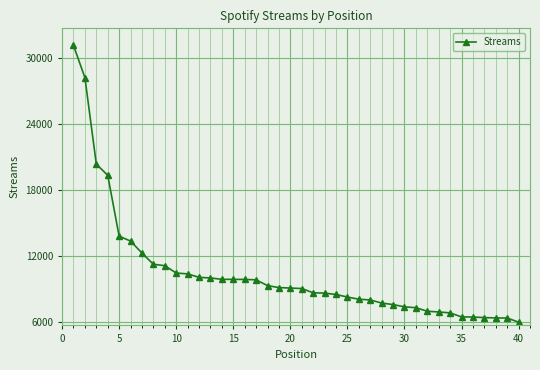

What is the minimum value shown in the chart?

5966